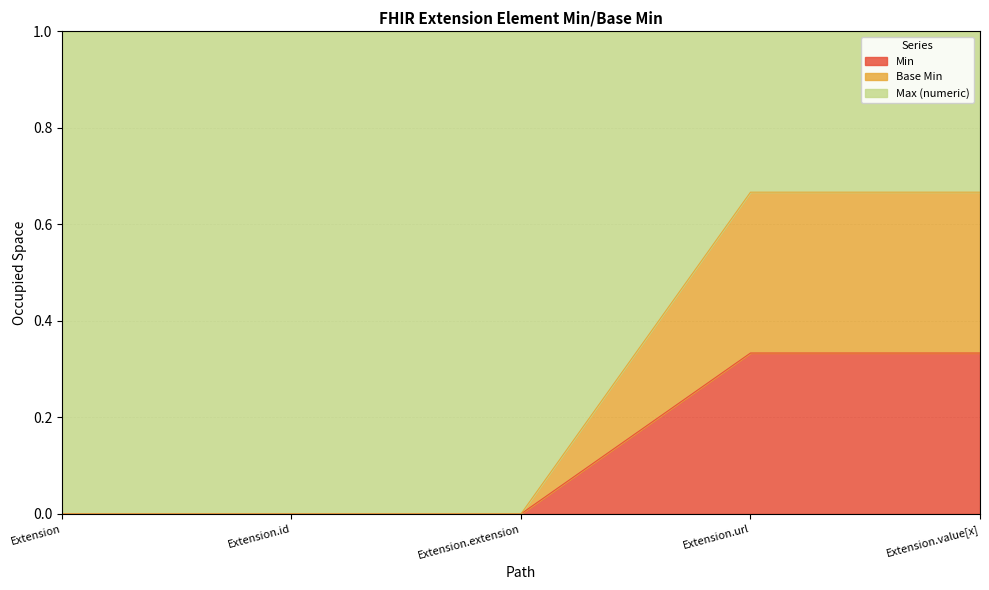

At which category is the sum across all series the highest?

Extension.url